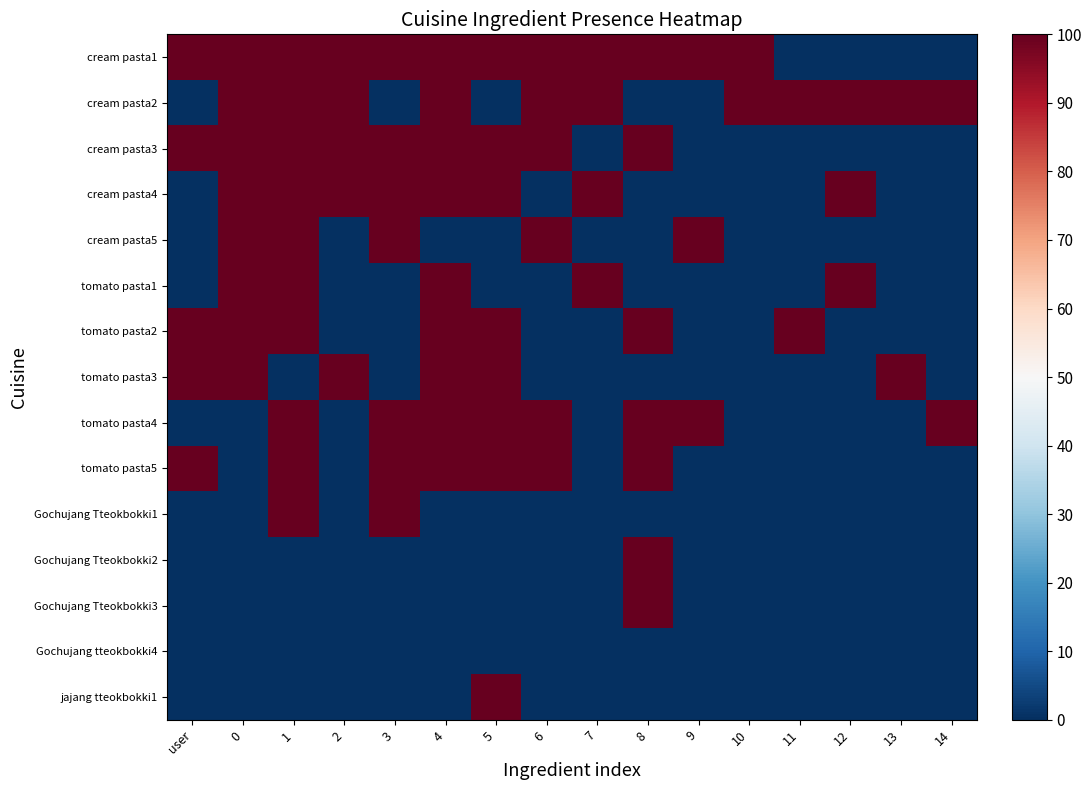

Rank the series by their maximum value, from highest to lowest.

cream pasta1, cream pasta2, cream pasta3, cream pasta4, cream pasta5, tomato pasta1, tomato pasta2, tomato pasta3, tomato pasta4, tomato pasta5, Gochujang Tteokbokki1, Gochujang Tteokbokki2, Gochujang Tteokbokki3, jajang tteokbokki1, Gochujang tteokbokki4